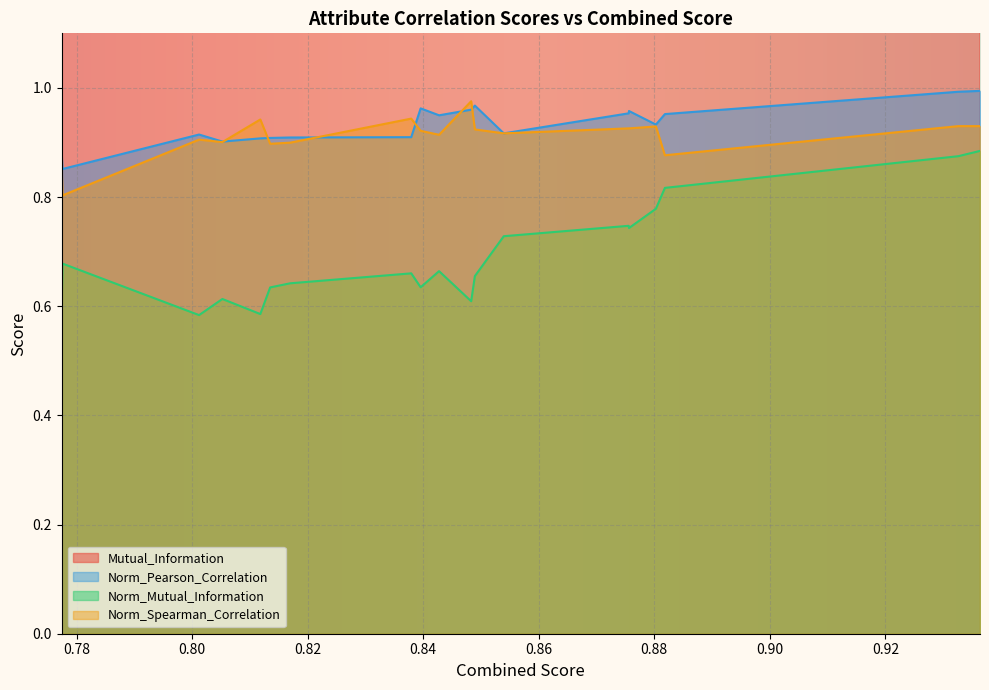

True or false: Norm_Pearson_Correlation and Norm_Mutual_Information intersect in this chart.

False